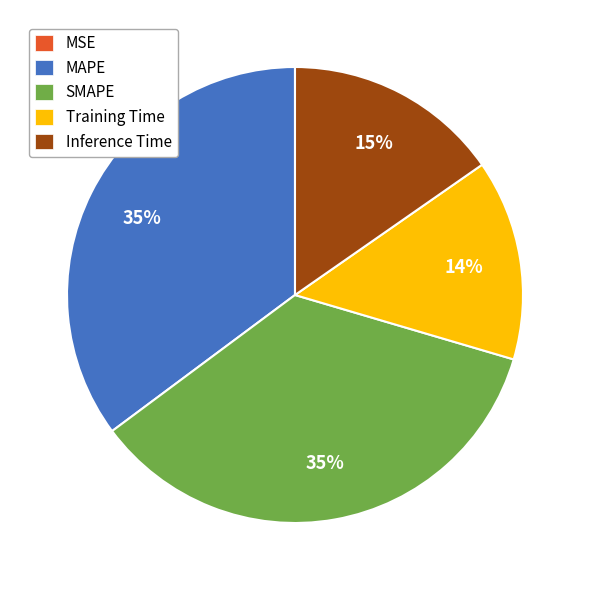

To the nearest percent, what is the difference between the largest and smallest slice percentages?

35%